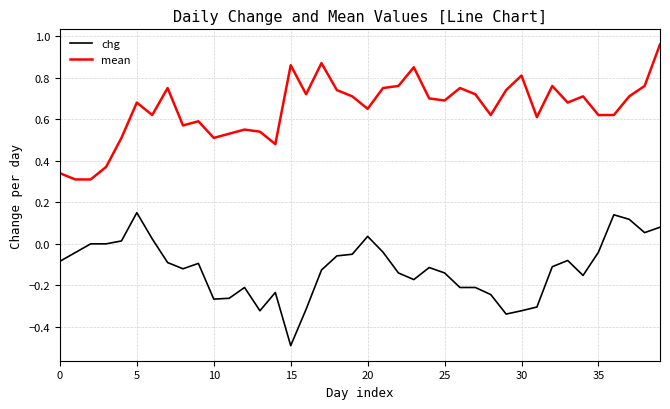

True or false: chg and mean cross at least once.

False